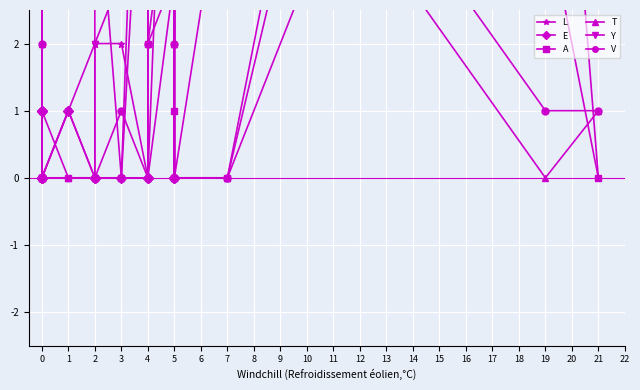

The E series shows 0 at 4. True or false?

True